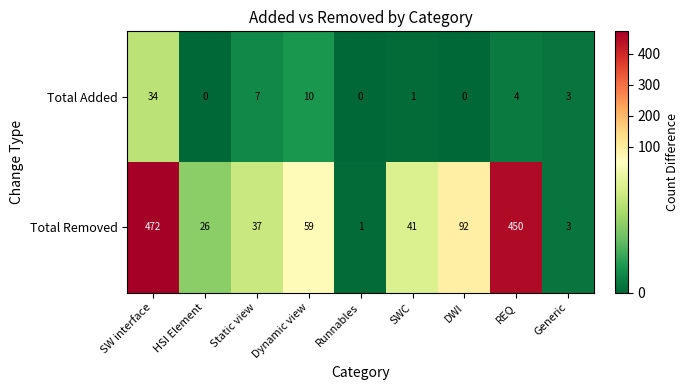

What is the average value of the Total Removed series?

131